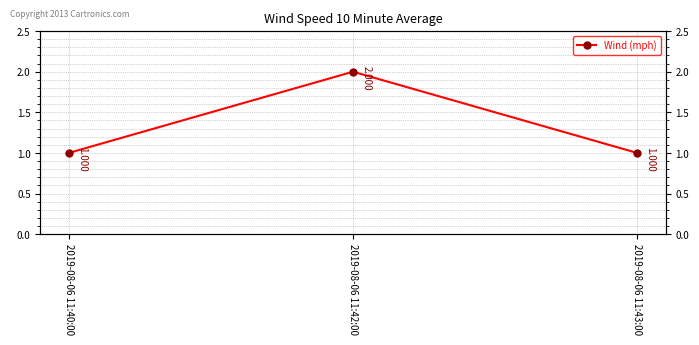

At which label is the value closest to 1?

2019-08-06 11:40:00